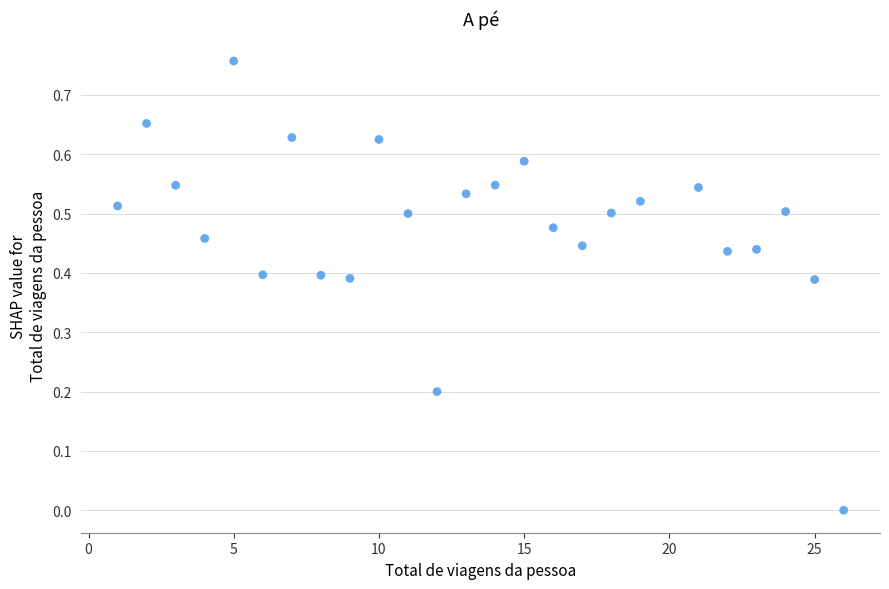

What is the range of X values (max minus min)?

25.0